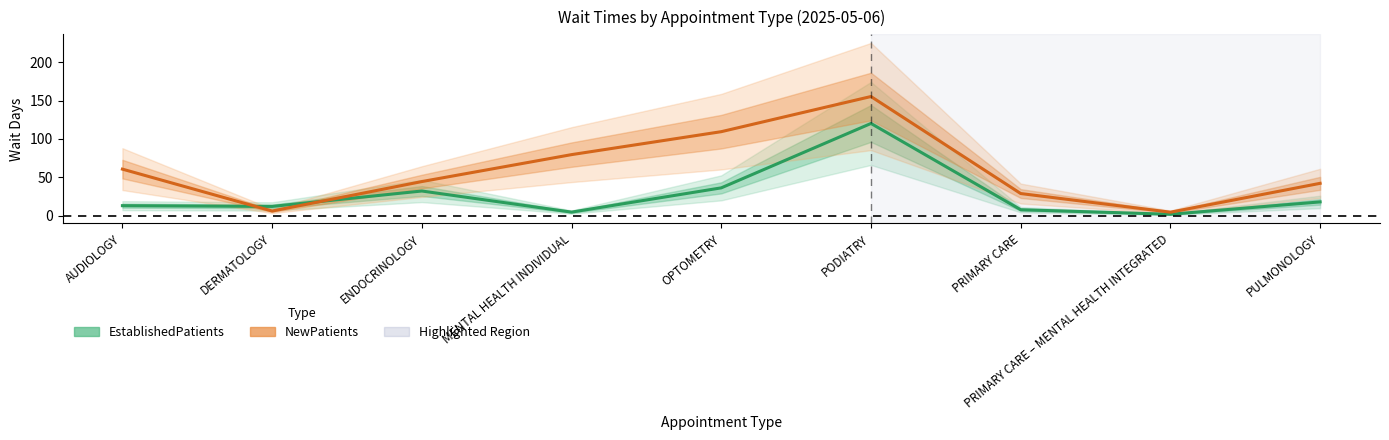

Is the value of NewPatients at AUDIOLOGY greater than the value of EstablishedPatients at ENDOCRINOLOGY?

Yes